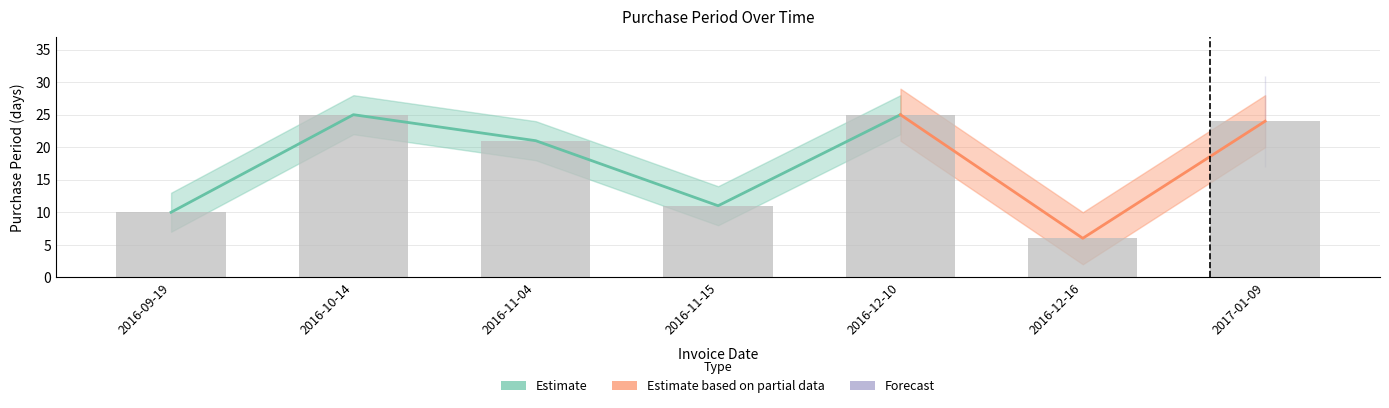

How many data points are less than 21?

3